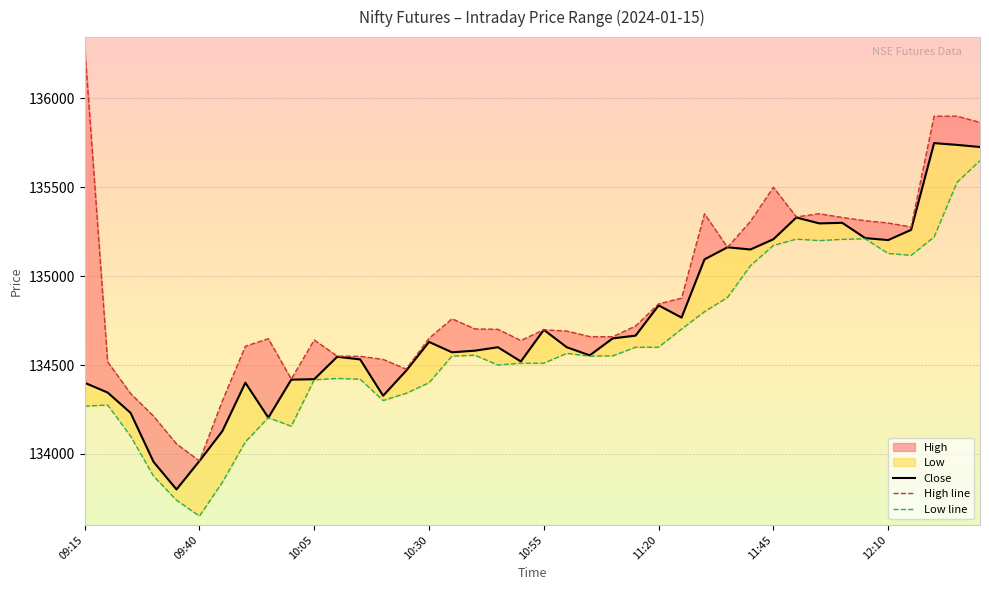

At which label does Close first exceed 134600?

10:30